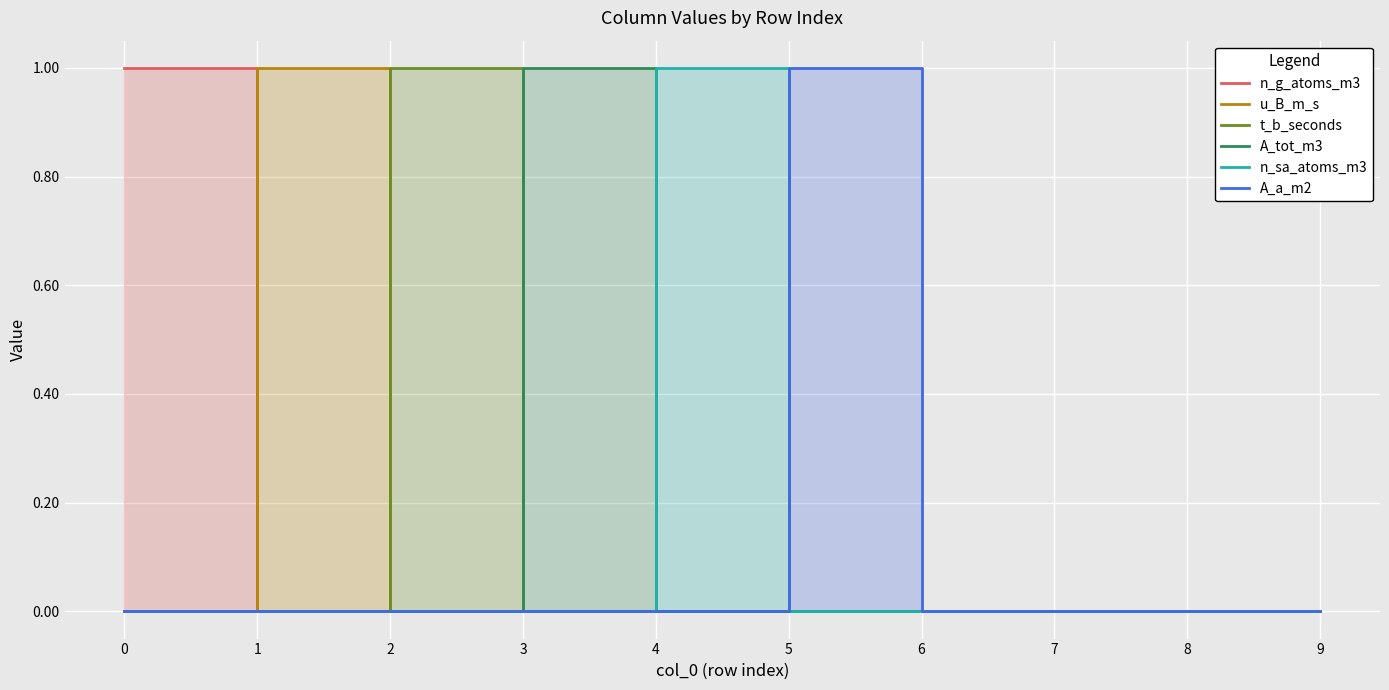

The value of n_g_atoms_m3 at 7 is 0. True or false?

True